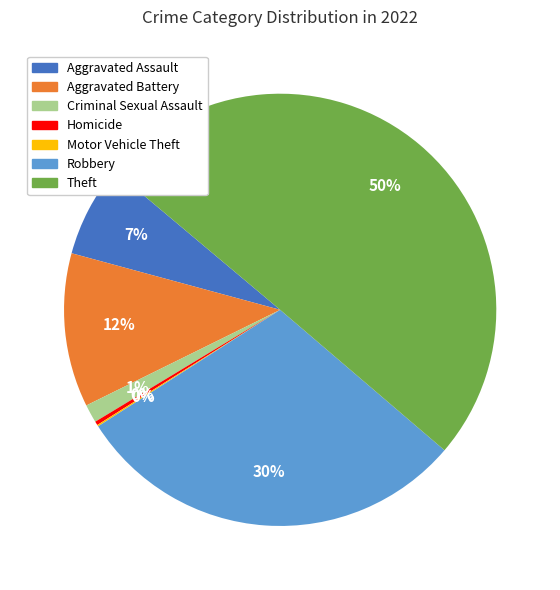

Do Homicide and Aggravated Assault together represent more than half of the pie?

No